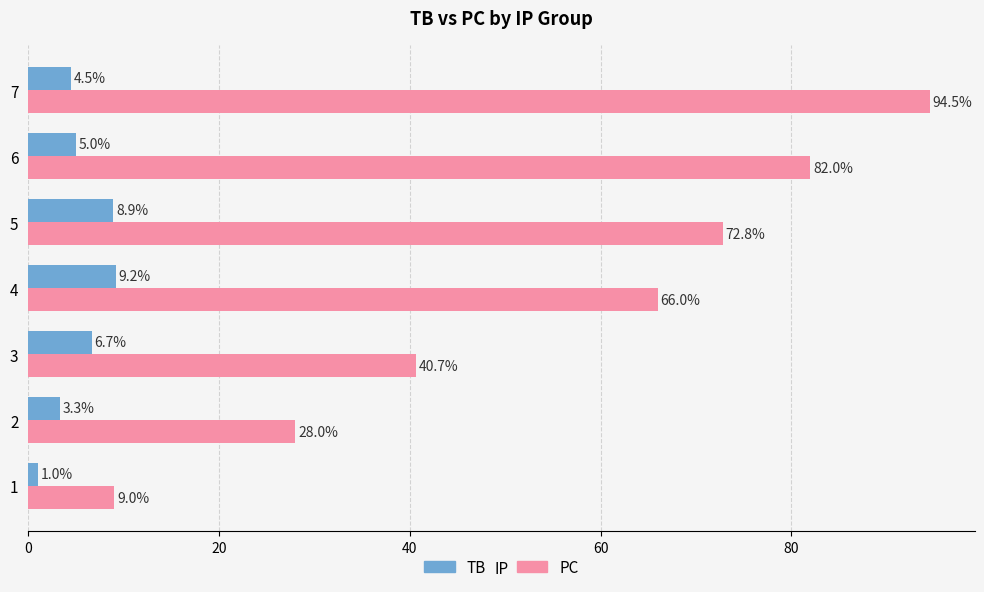

What is the spread (max minus min) of values at 2?

24.7